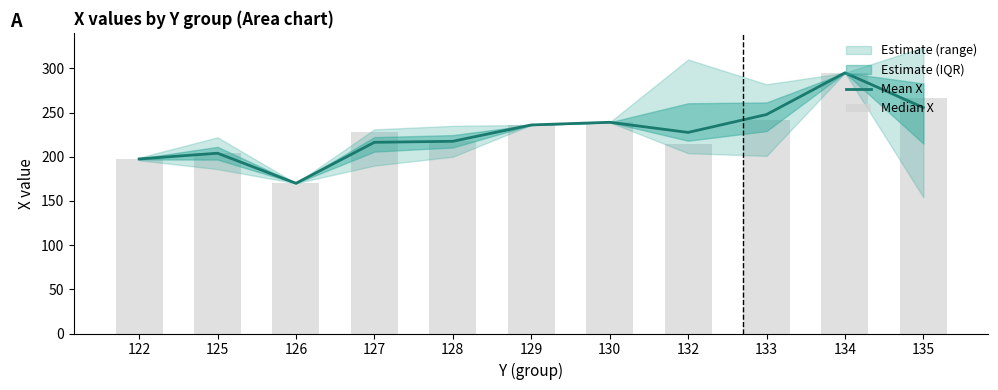

Rank the series at 122 from highest to lowest value.

Mean X, Median X